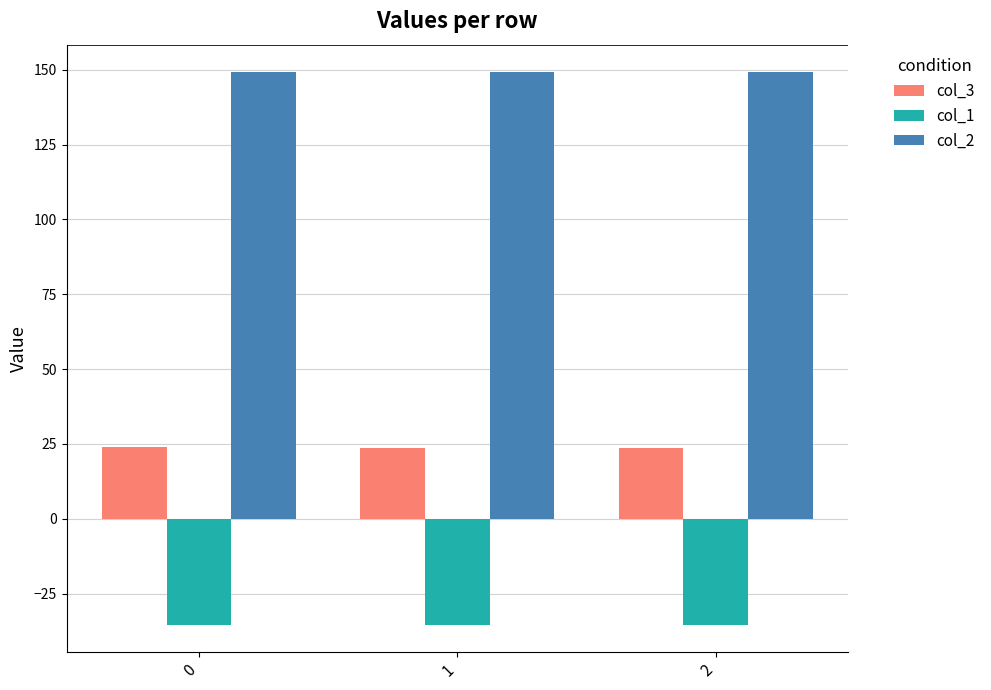

What are all the series names shown in the legend?

col_3, col_1, col_2